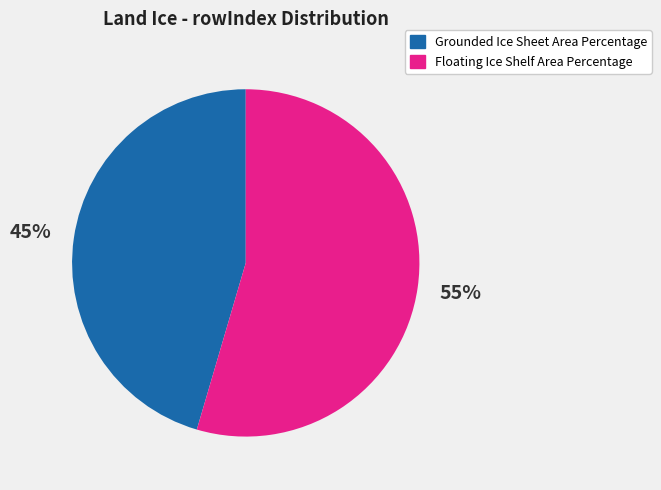

Which slice is the smallest?

Grounded Ice Sheet Area Percentage